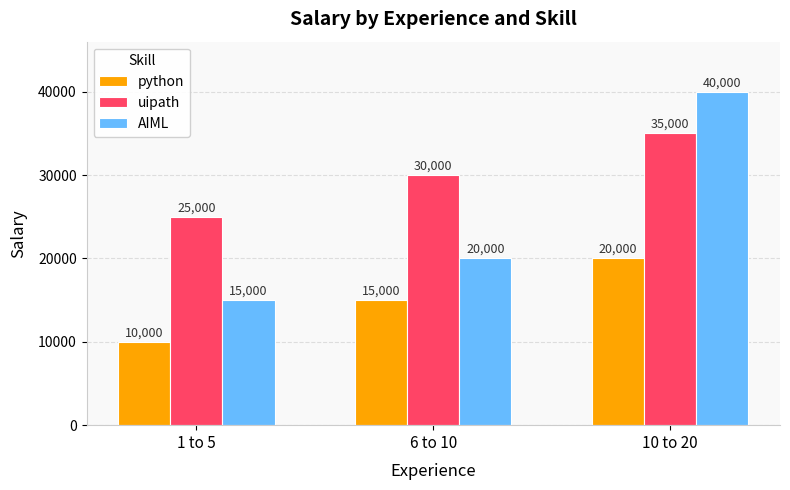

At which category is the sum across all series the highest?

10 to 20